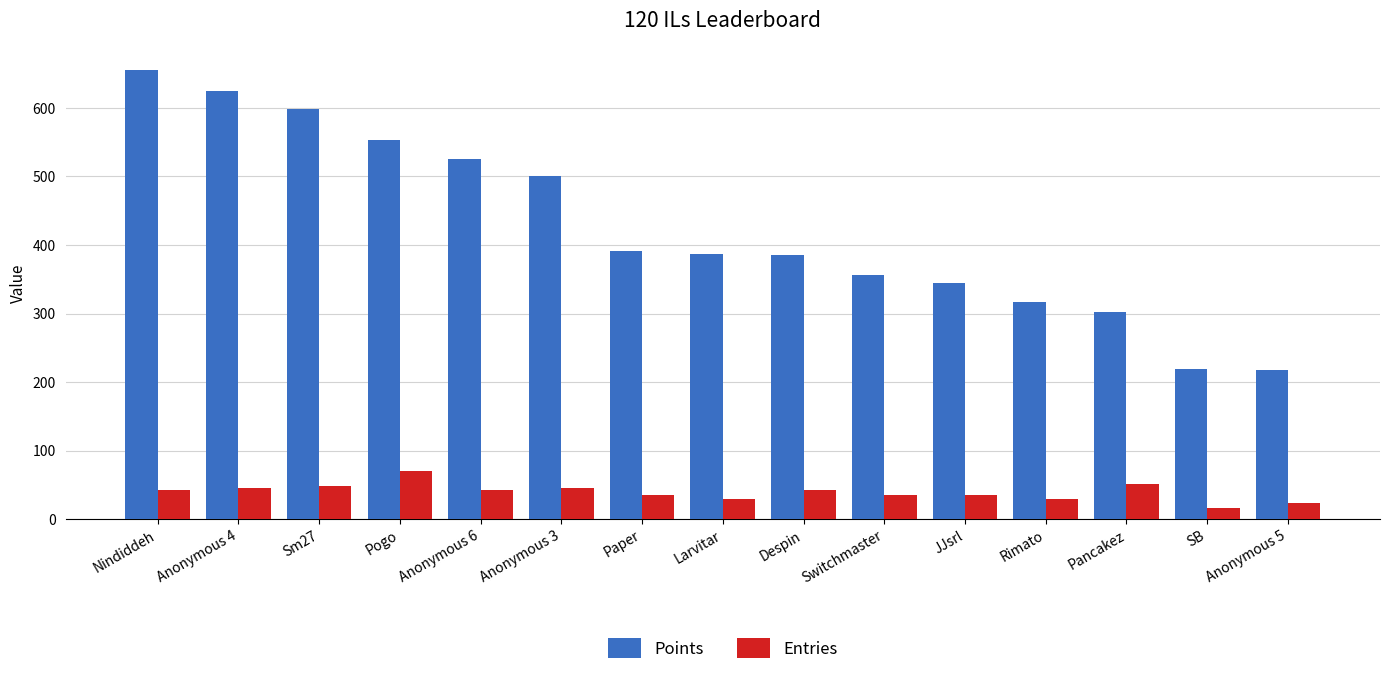

List the series in order of their overall mean, highest first.

Points, Entries